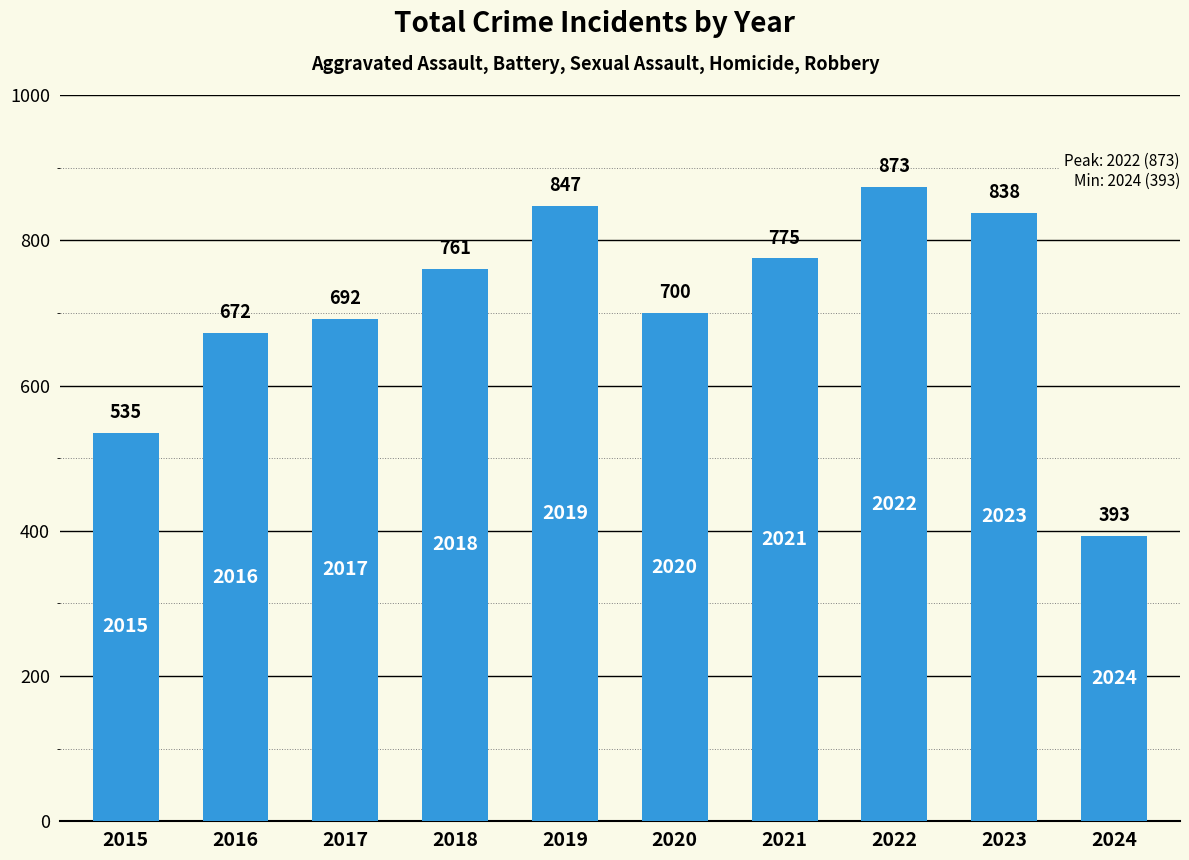

What is the sum of all values?

7086